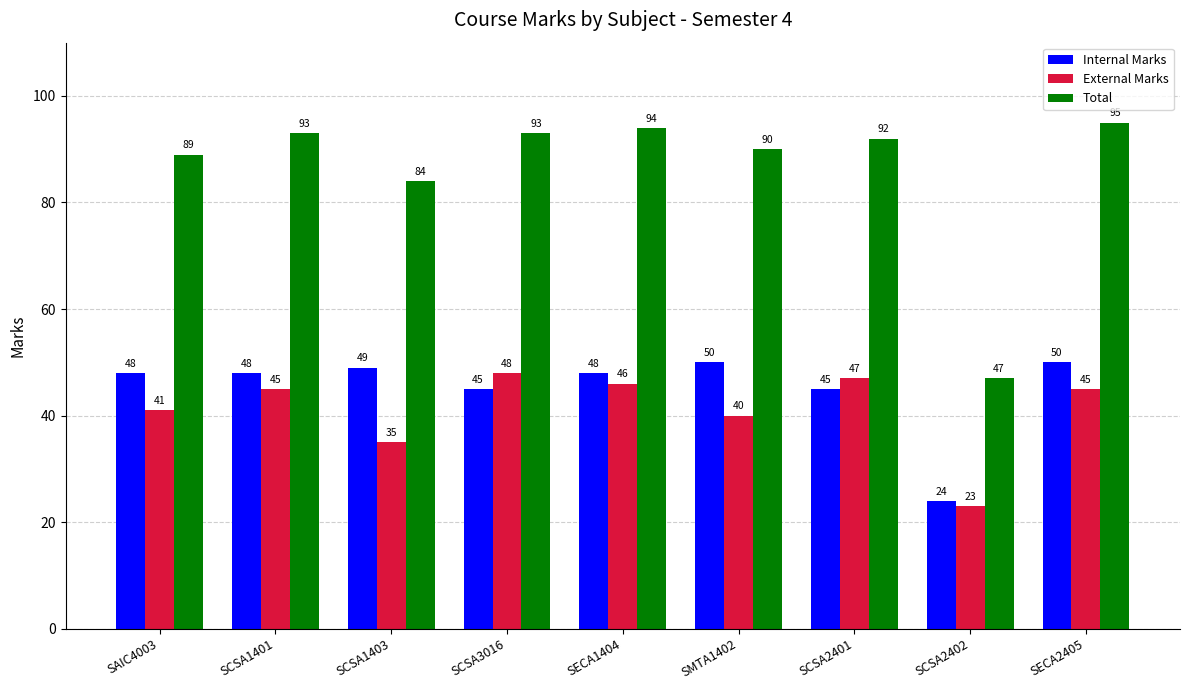

What is the smallest value displayed?

23